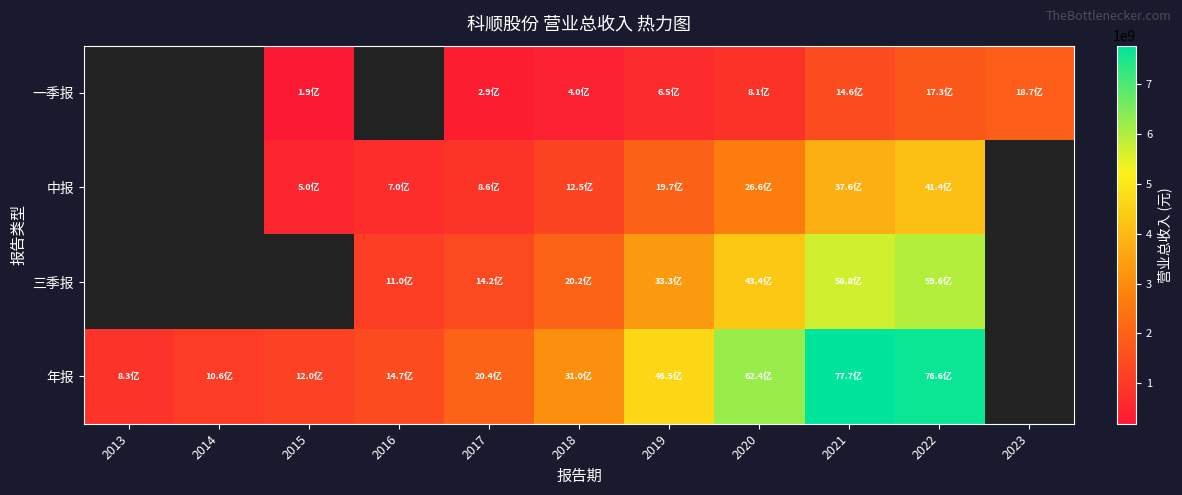

At 2017, list the series in order from largest to smallest.

年报, 三季报, 中报, 一季报